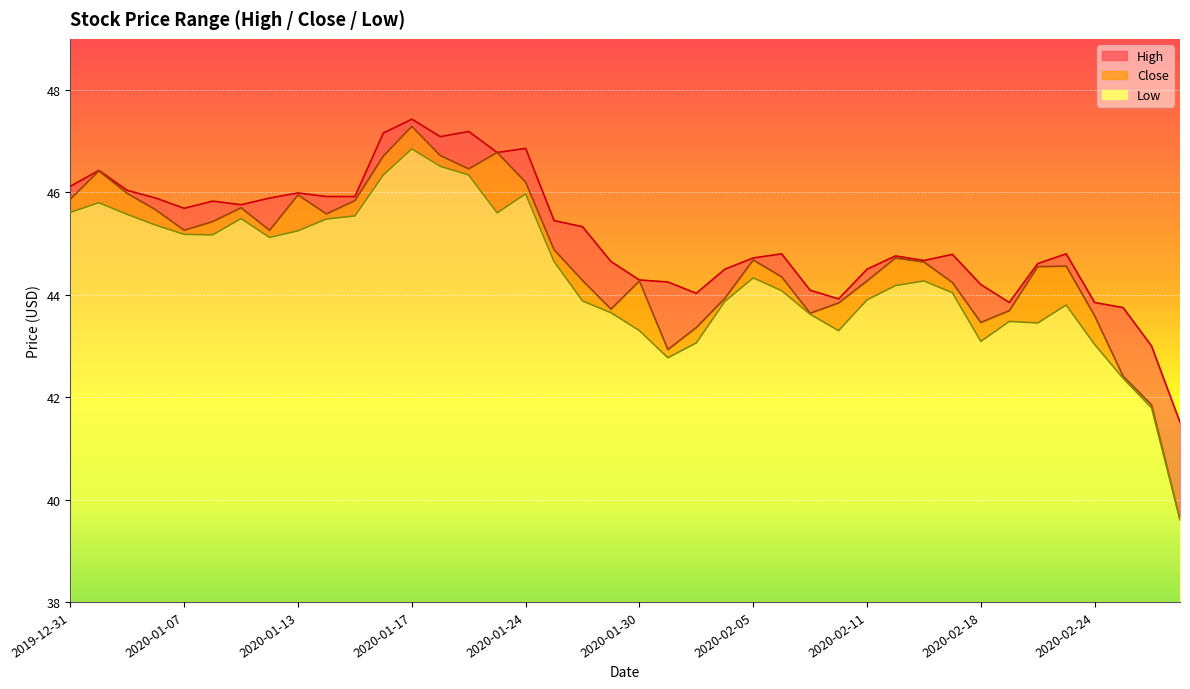

What is the difference between the Low values at 2020-02-26 and 2020-01-28?

2.1